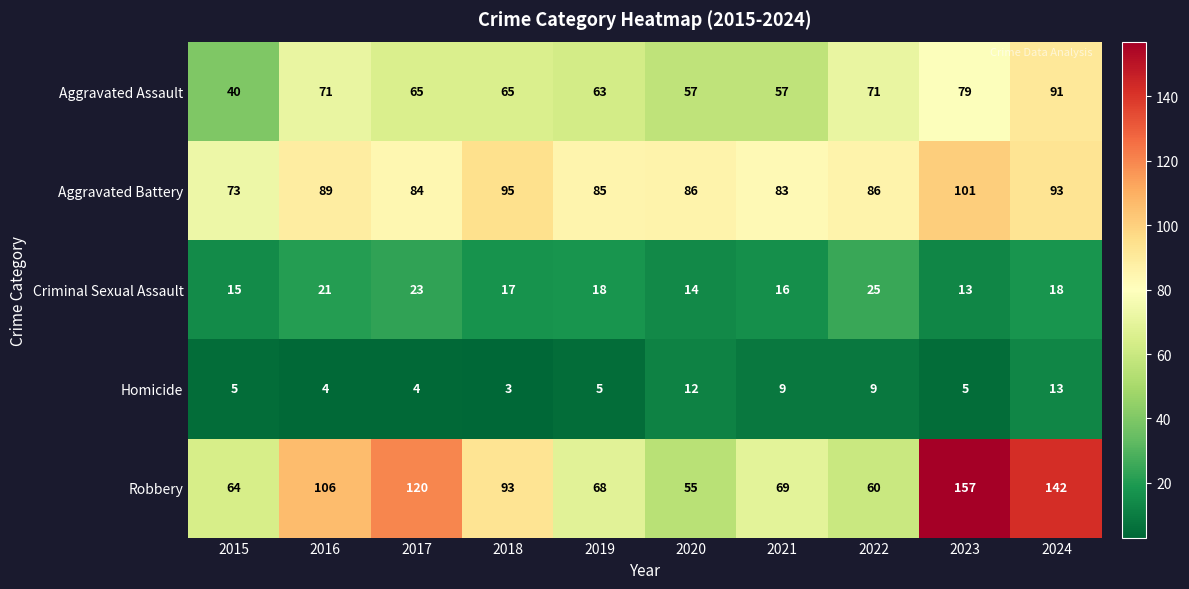

Is it true that Homicide equals 4 at 2016?

True